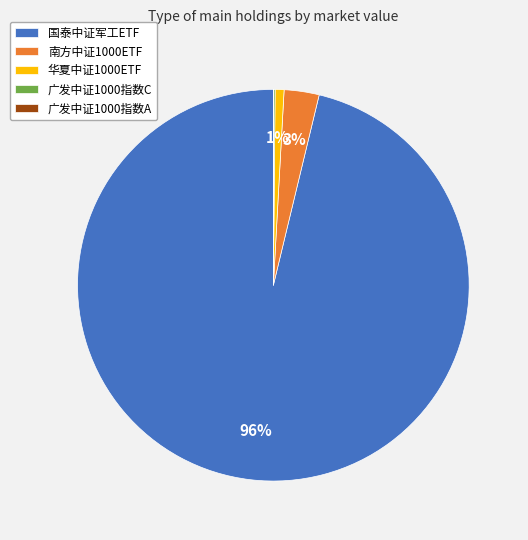

Does 华夏中证1000ETF represent more than half of the total?

No